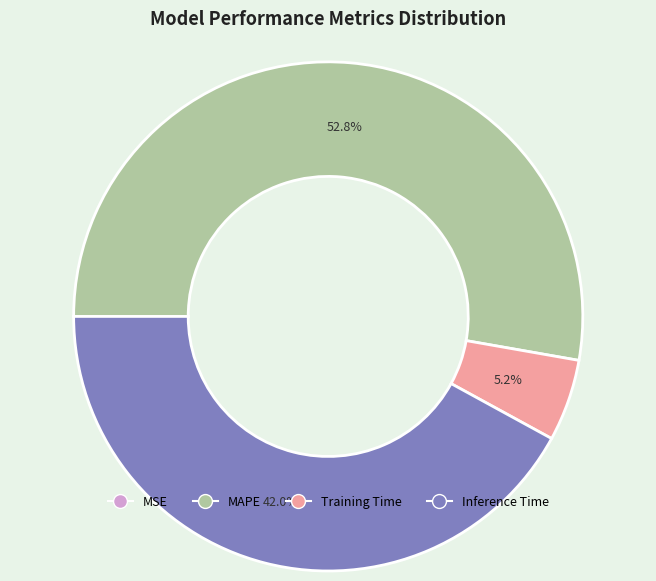

To the nearest percent, what percentage of the pie is Inference Time?

42%